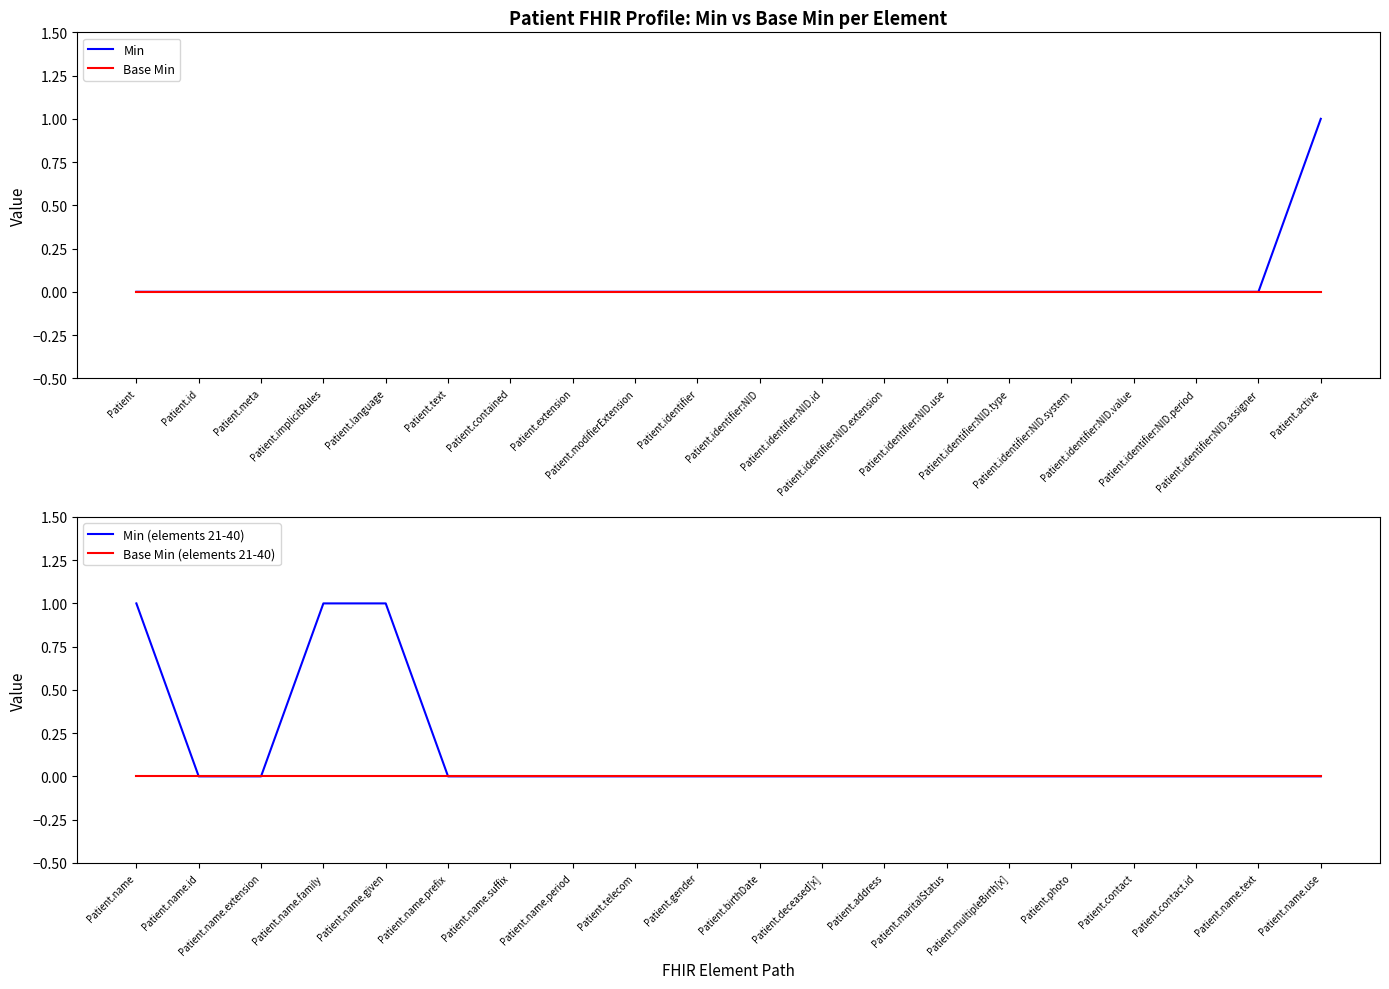

The Base Min (elements 21-40) series shows 0 at Patient.name.suffix. True or false?

True